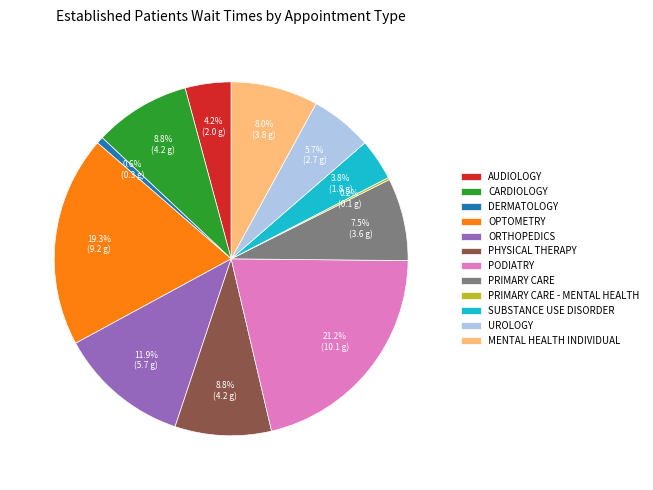

Is there a majority slice in this chart?

No